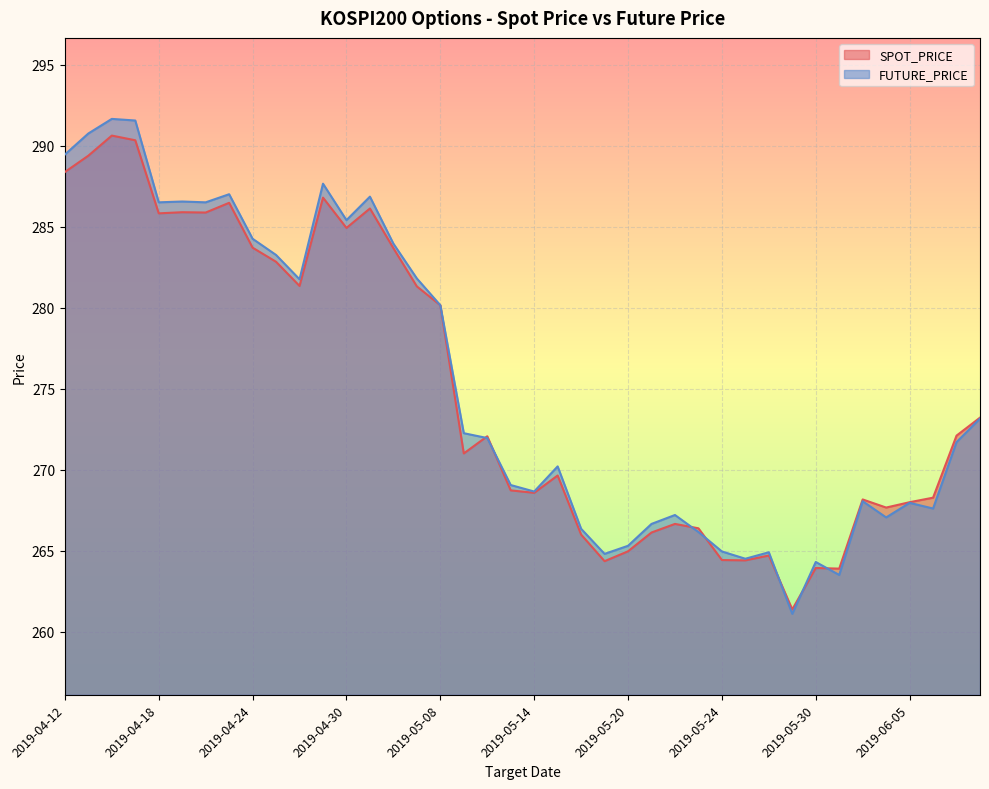

At which category does SPOT_PRICE reach its first local peak?

2019-04-16